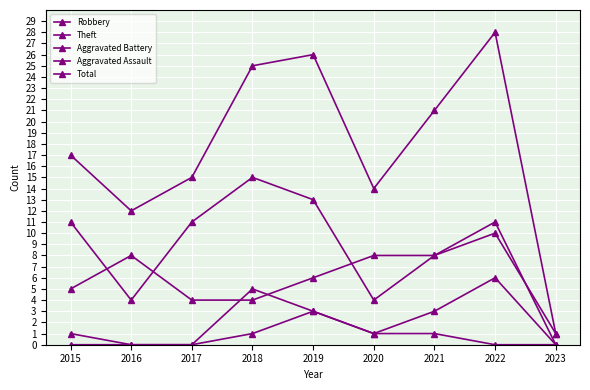

What is the sum of the Aggravated Battery values at 2019 and 2020?

4